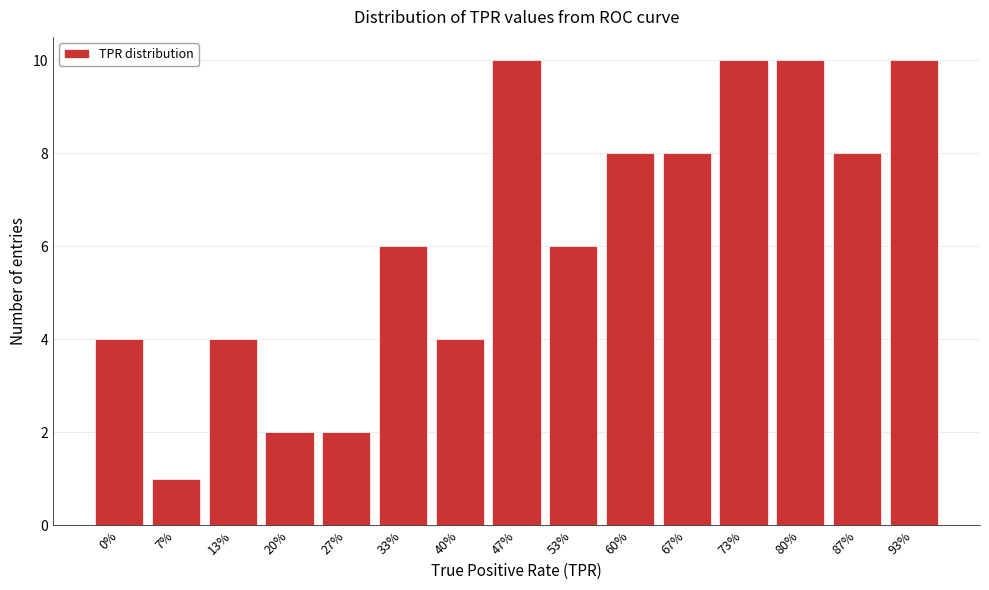

Reading left to right, transcribe all the data shown in this chart.

0%=4	7%=1	13%=4	20%=2	27%=2	33%=6	40%=4	47%=10	53%=6	60%=8	67%=8	73%=10	80%=10	87%=8	93%=10